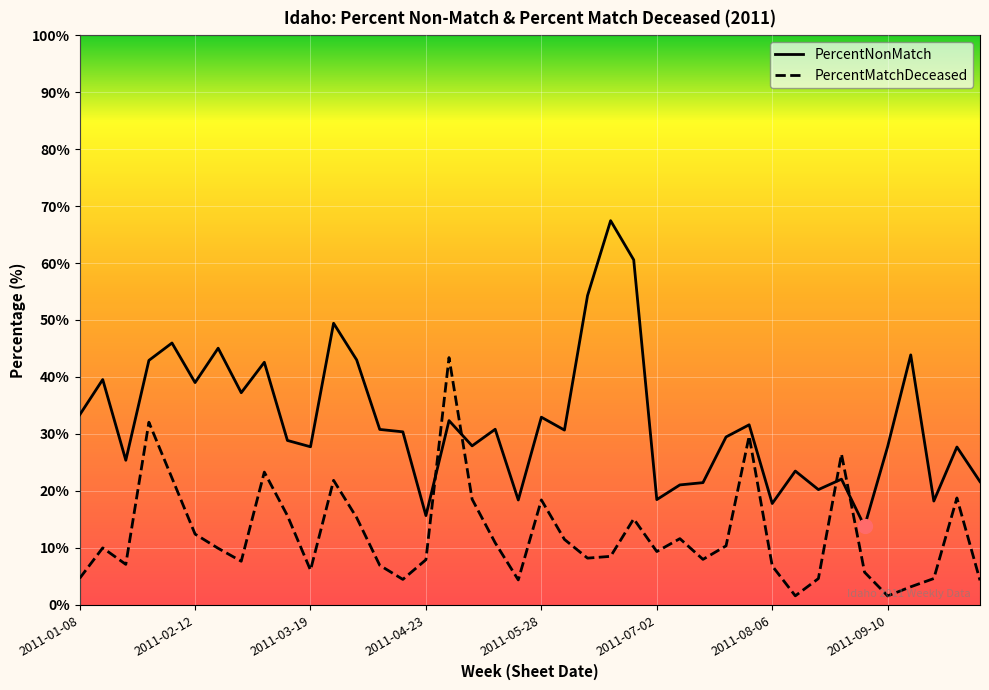

Which category has the highest value in the PercentNonMatch series?

2011-06-18